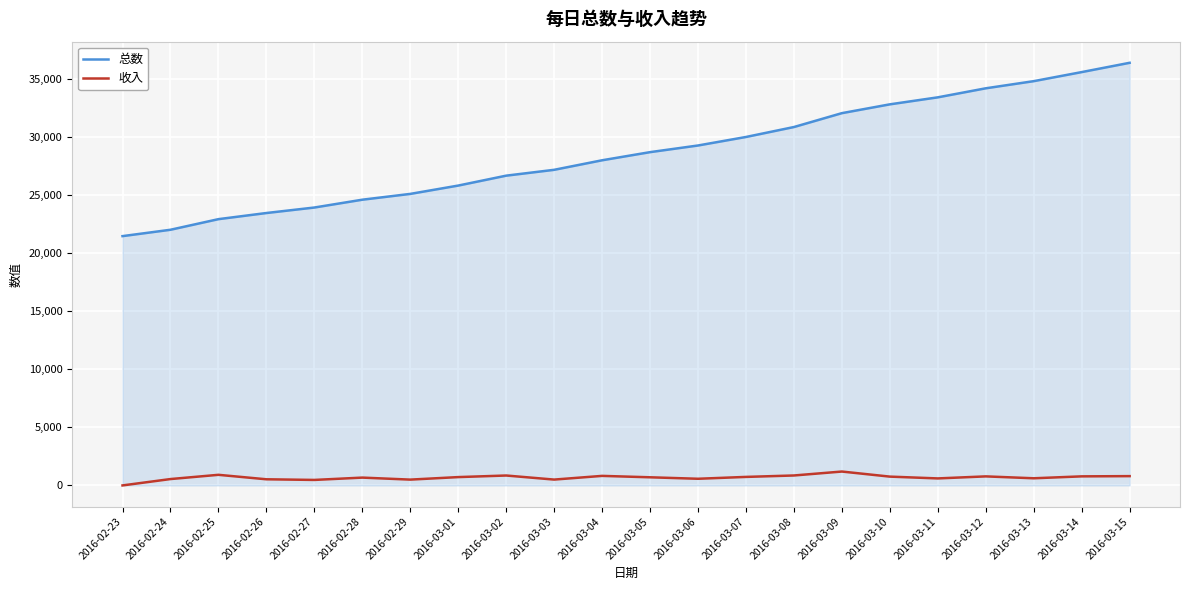

What is the average value of the 收入 series?

678